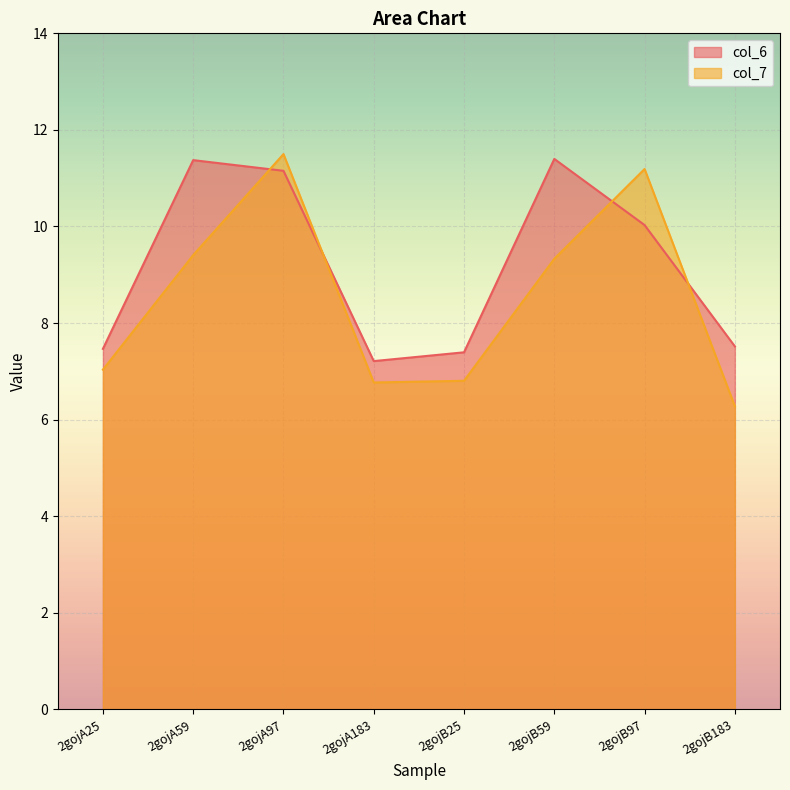

At how many categories does at least one series exceed 10?

4